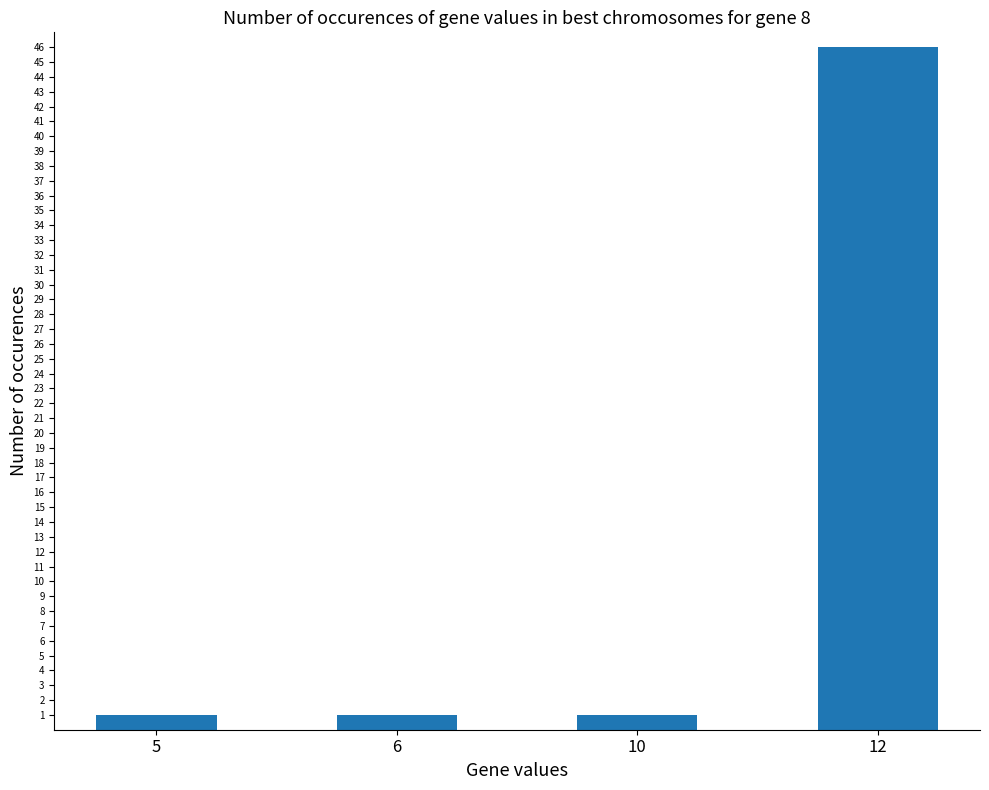

Which has a higher value, 5 or 12?

12